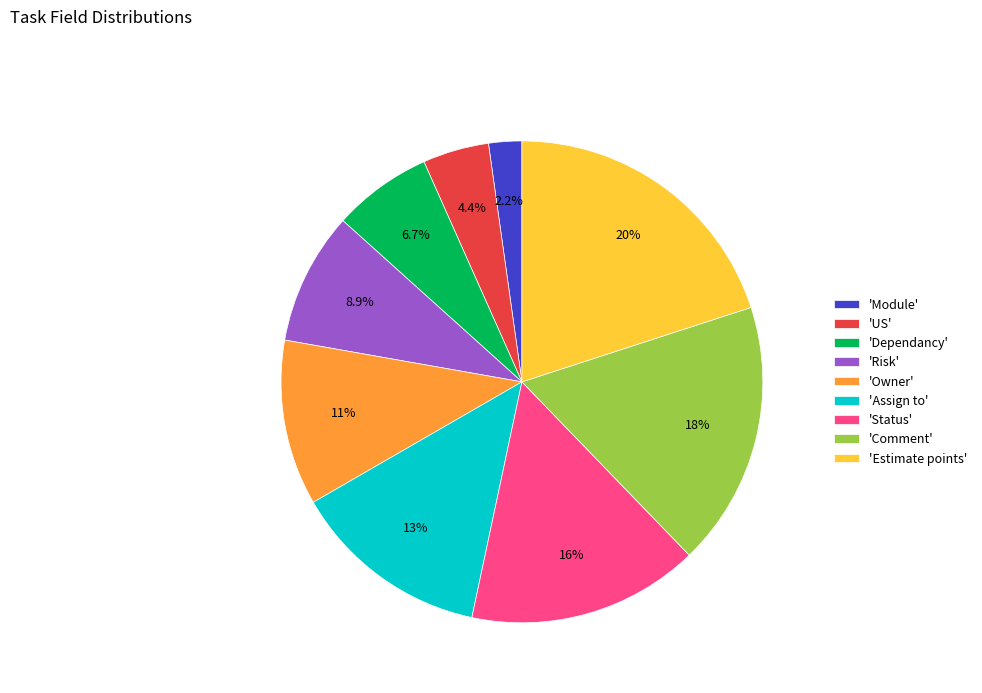

How many segments does this pie chart have?

9